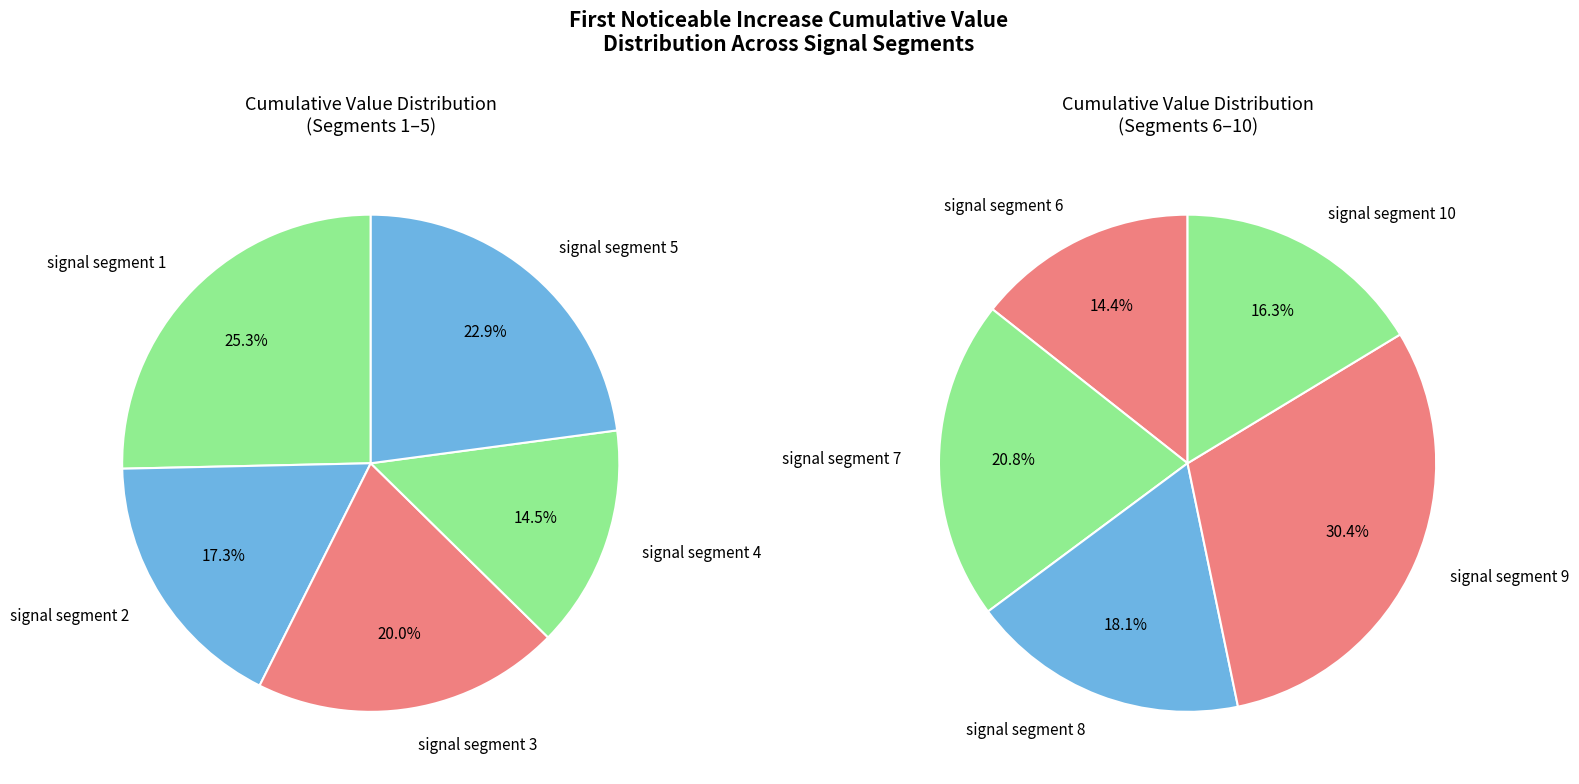

Count the number of slices in the pie.

10